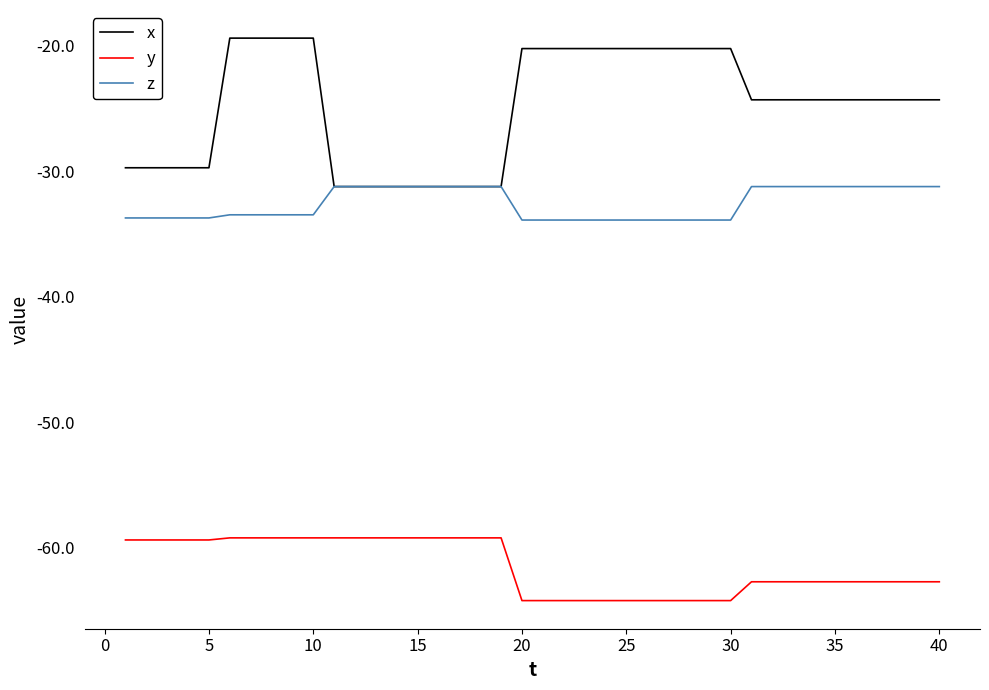

What is the sum of all z values?

-1302.6